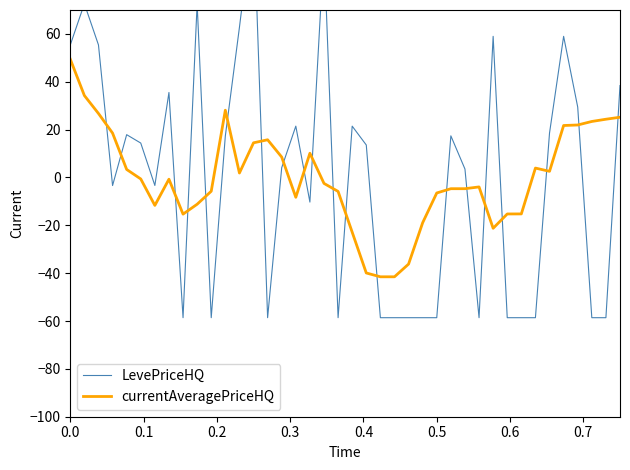

Reading left to right, transcribe all the data shown in this chart.

LevePriceHQ: 55.4	72.6	55.4	-3.4	17.9	14.4	-3.3	35.5	-58.6	72.6	-58.6	17.3	62.7	110.7	-58.6	4.1	21.5	-10.3	95.6	-58.6	21.5	13.6	-58.6	-58.6	-58.6	-58.6	-58.6	17.4	3.5	-58.6	59.0	-58.6	-58.6	-58.6	18.6	59.0	29.4	-58.6	-58.6	38.4
currentAveragePriceHQ: 49.4	34.2	26.7	18.5	3.4	-0.6	-11.7	-0.7	-15.3	-11.2	-5.7	28.1	1.9	14.5	15.8	8.5	-8.3	10.1	-2.5	-5.8	-22.9	-39.9	-41.5	-41.5	-36.2	-18.9	-6.5	-4.7	-4.7	-3.9	-21.2	-15.3	-15.2	3.9	2.6	21.7	21.9	23.4	24.3	25.2